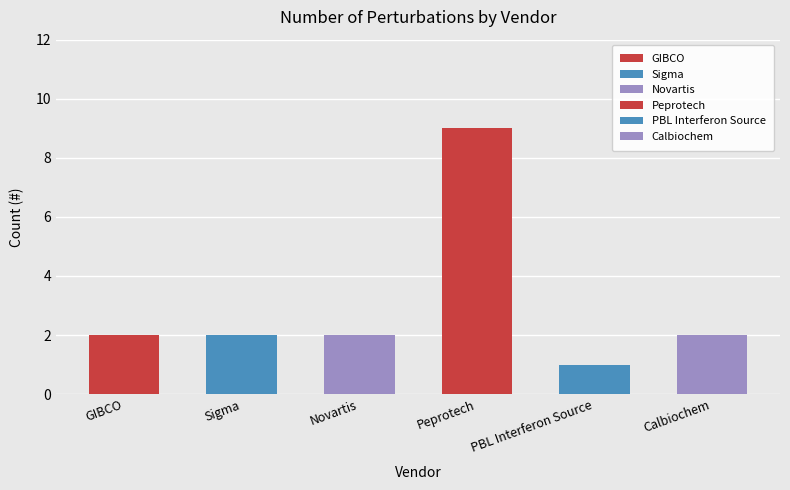

Which label corresponds to the largest value in the chart?

Peprotech